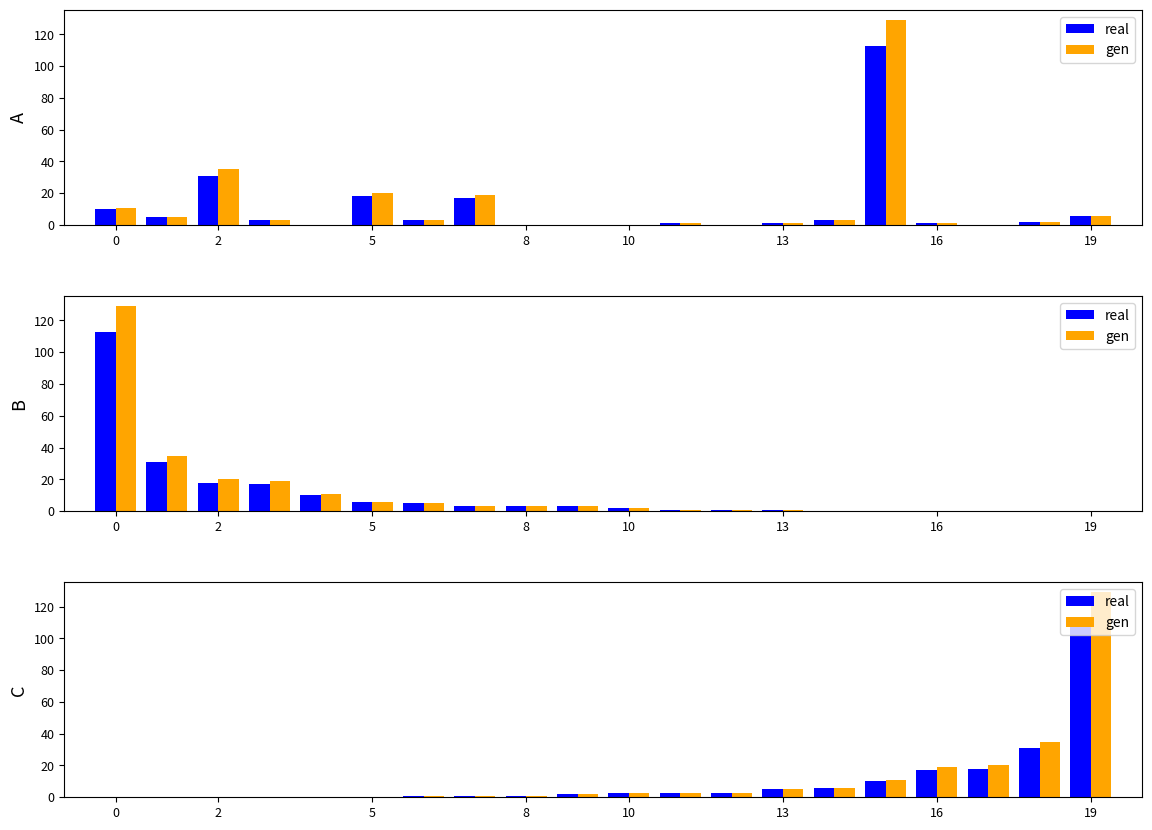

What is the total value across all series at 16?

2